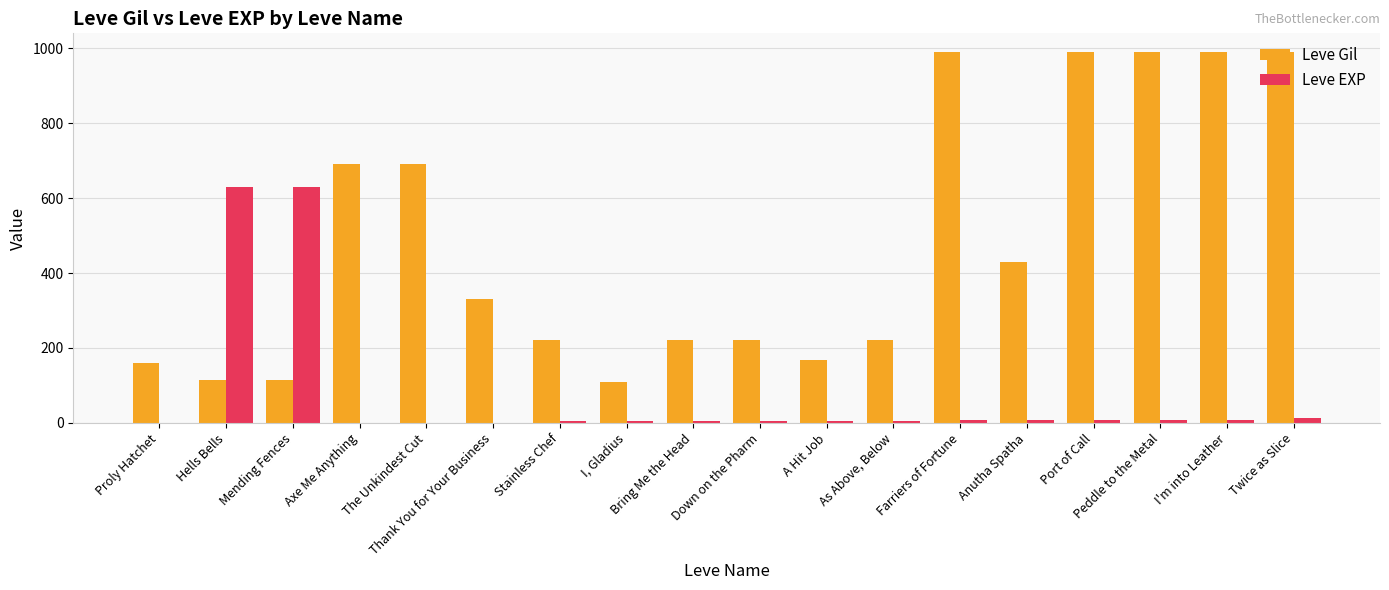

Is the value of Leve EXP at Proly Hatchet greater than the value of Leve Gil at The Unkindest Cut?

No